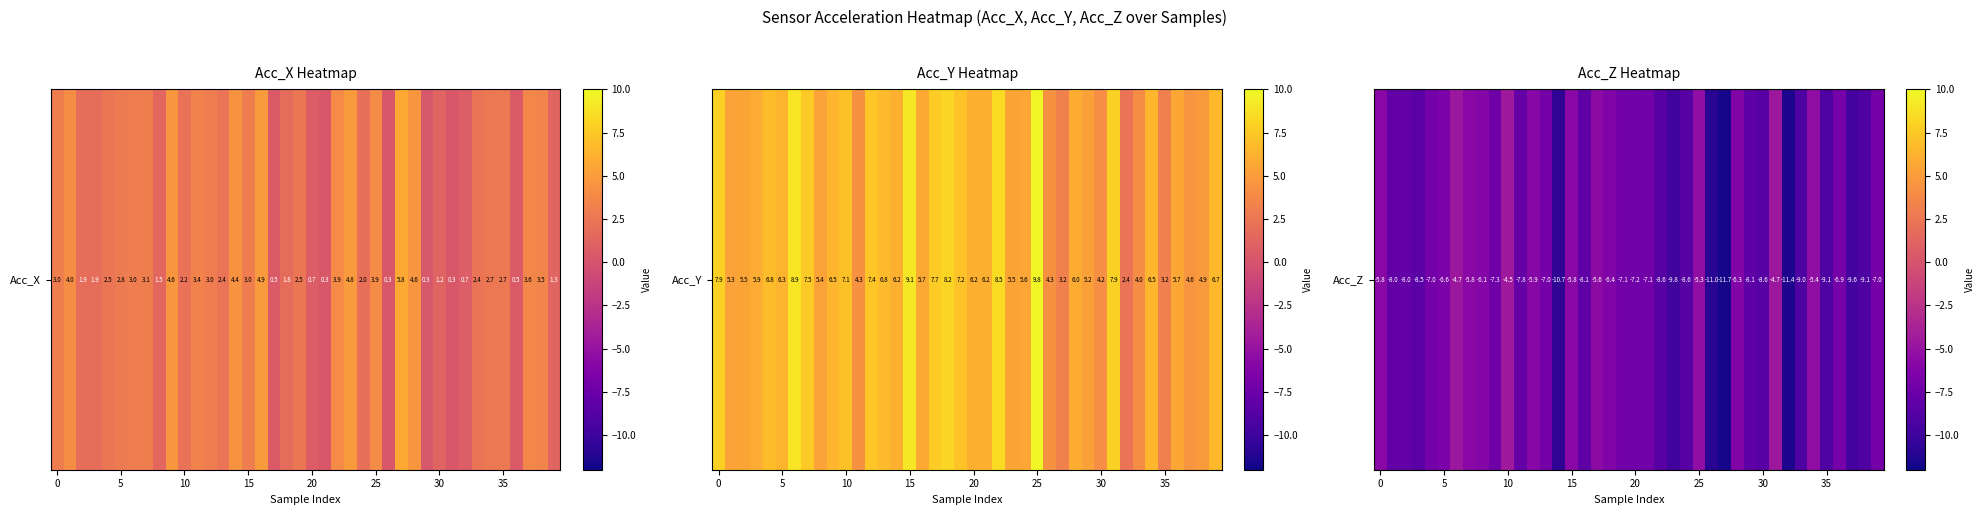

Is it true that the value at 39 is -7.0?

True